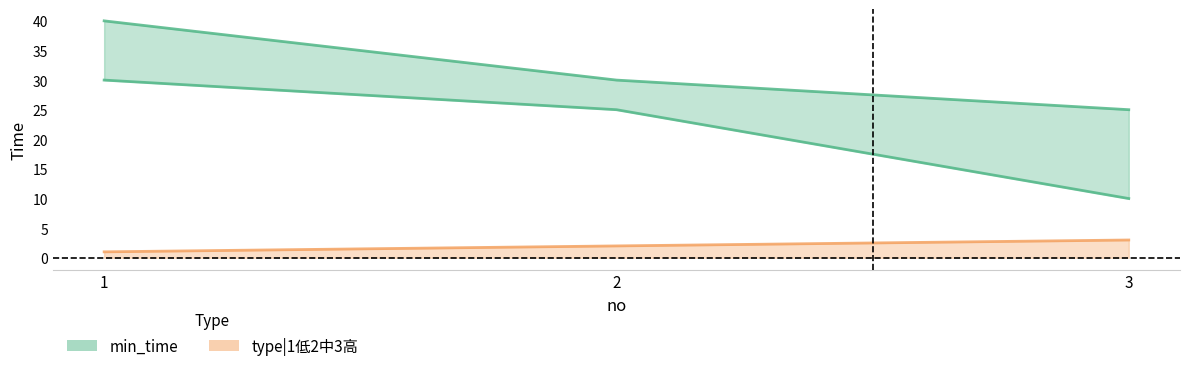

What is the average value of the max_time series?

32